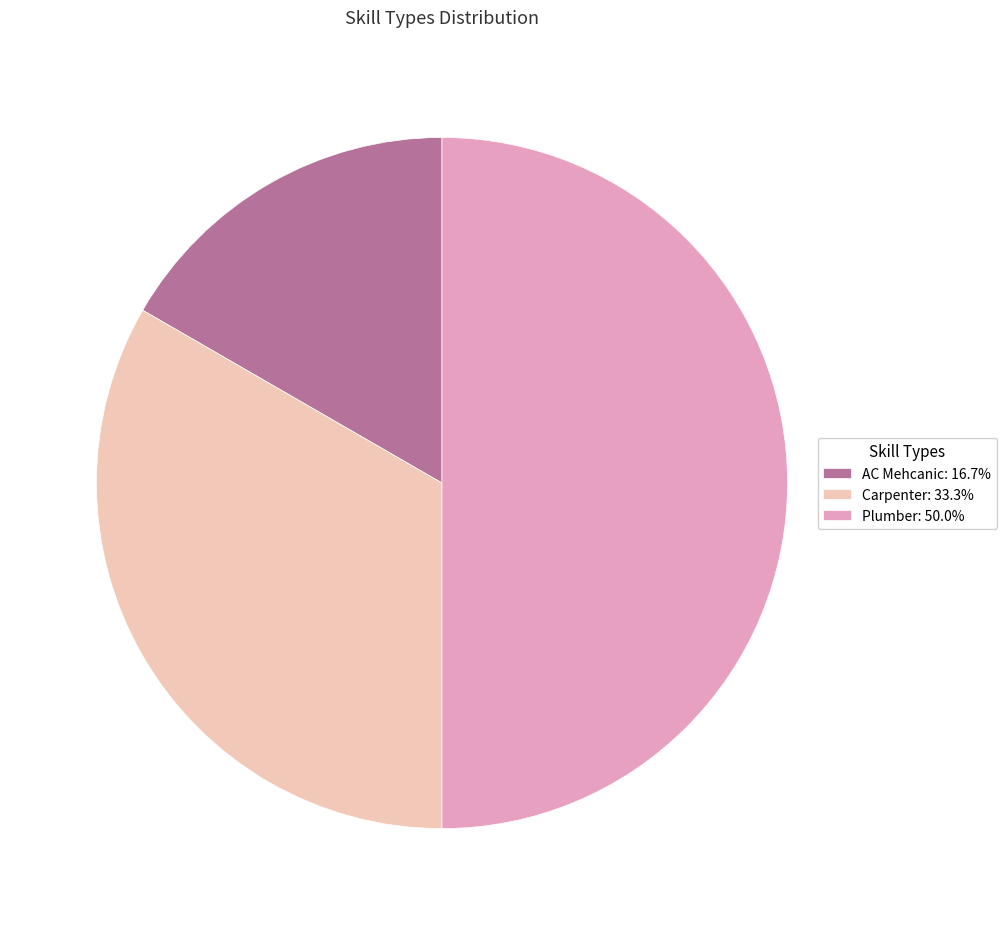

Is AC Mehcanic: 16.7% the majority of the pie?

No